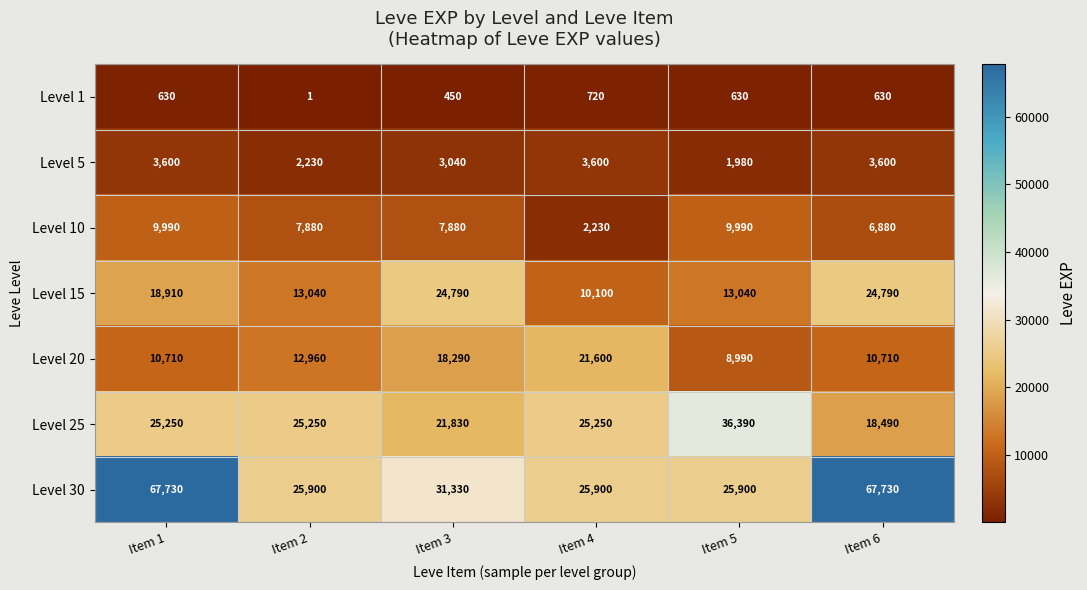

Rank the series by their maximum value, from highest to lowest.

Level 30, Level 25, Level 15, Level 20, Level 10, Level 5, Level 1